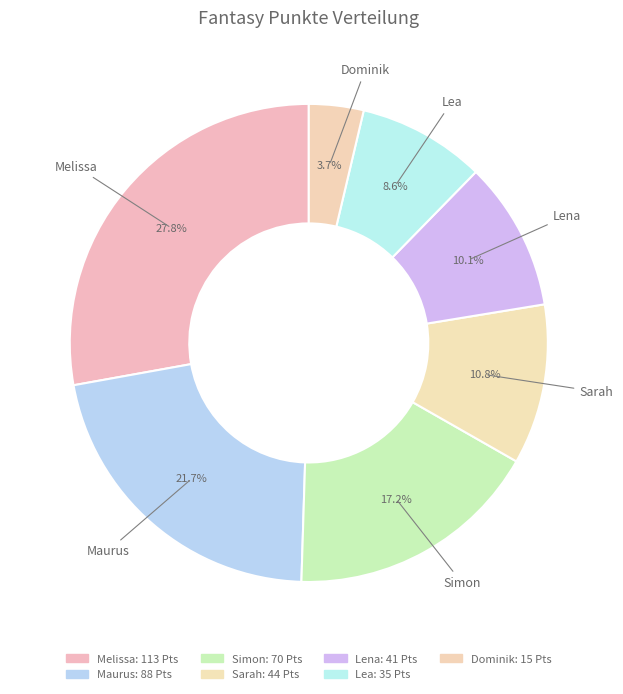

Between Dominik and Melissa, which is larger?

Melissa